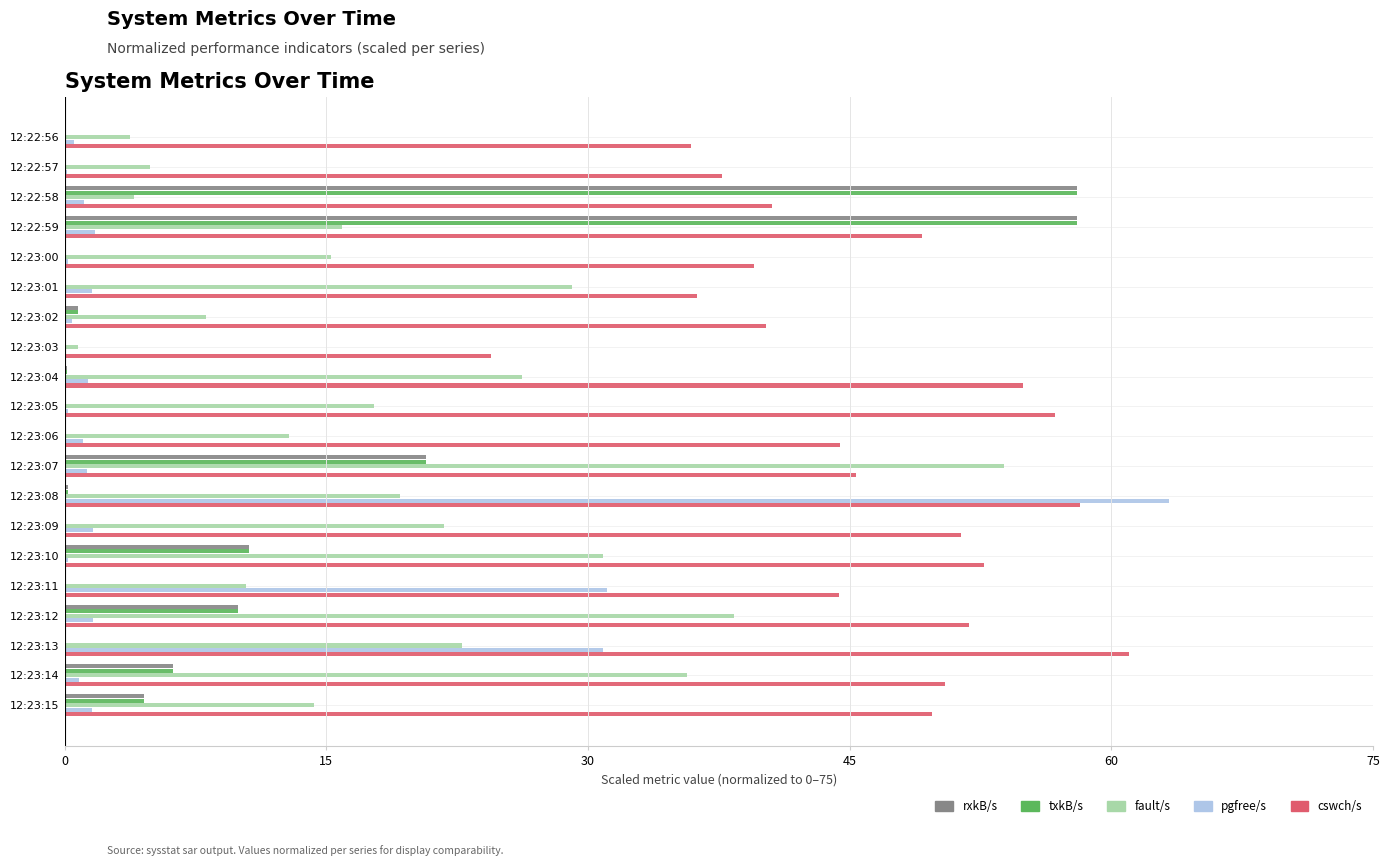

What are all the series names shown in the legend?

rxkB/s, txkB/s, fault/s, pgfree/s, cswch/s